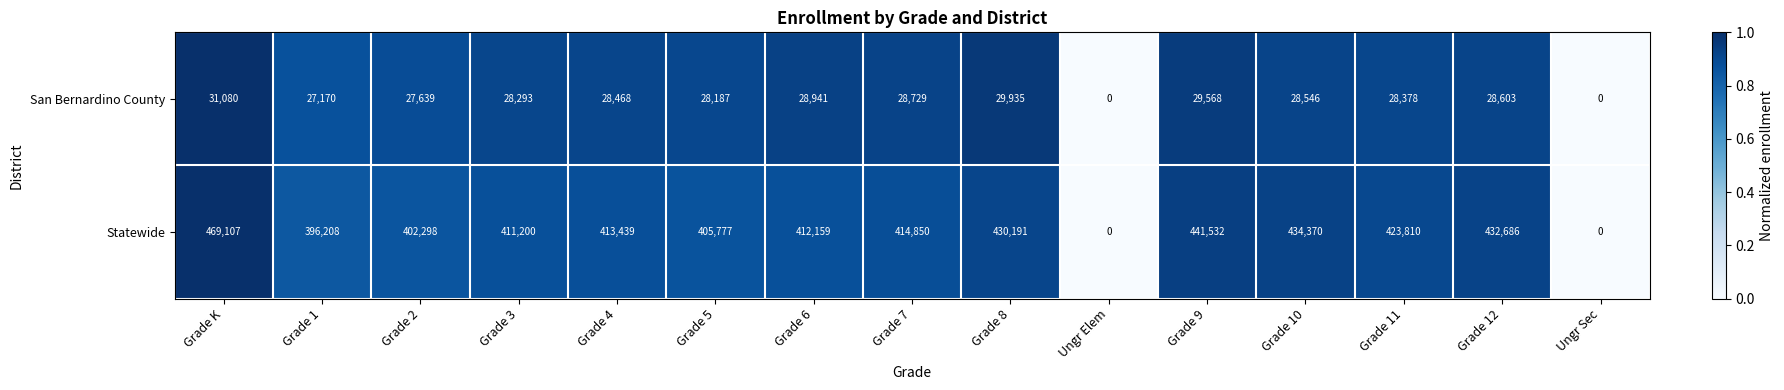

Rank the series by their average value, from highest to lowest.

Statewide, San Bernardino County